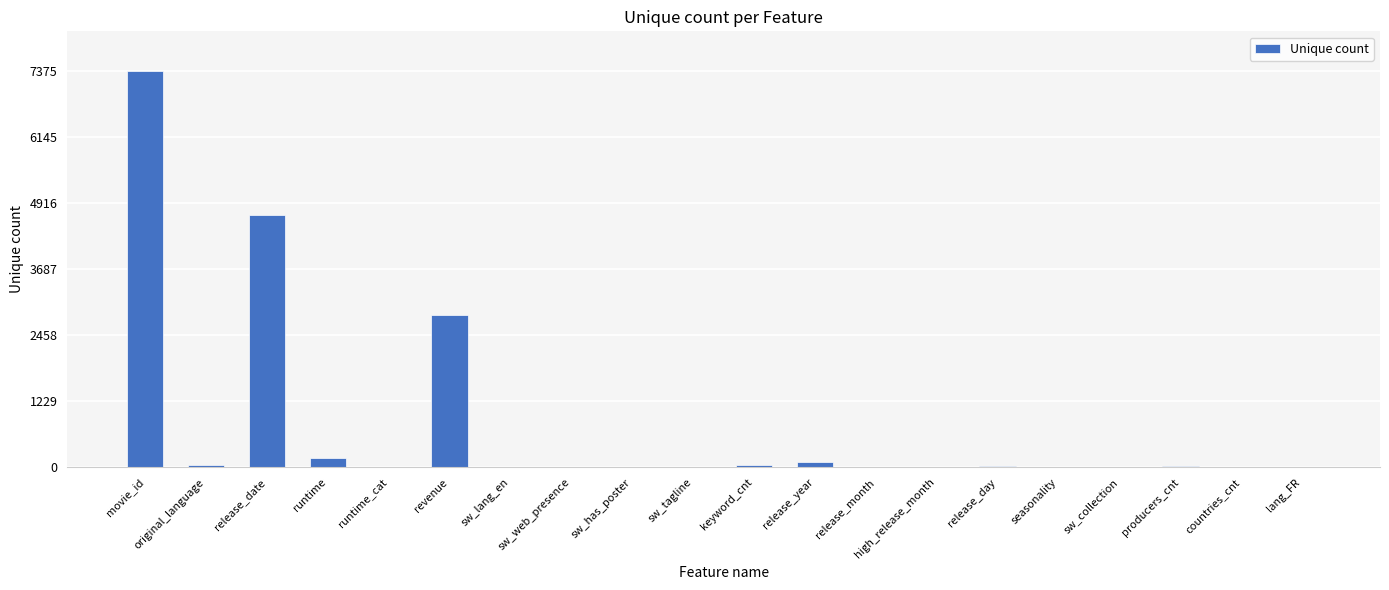

At which label is the value closest to 3688?

revenue